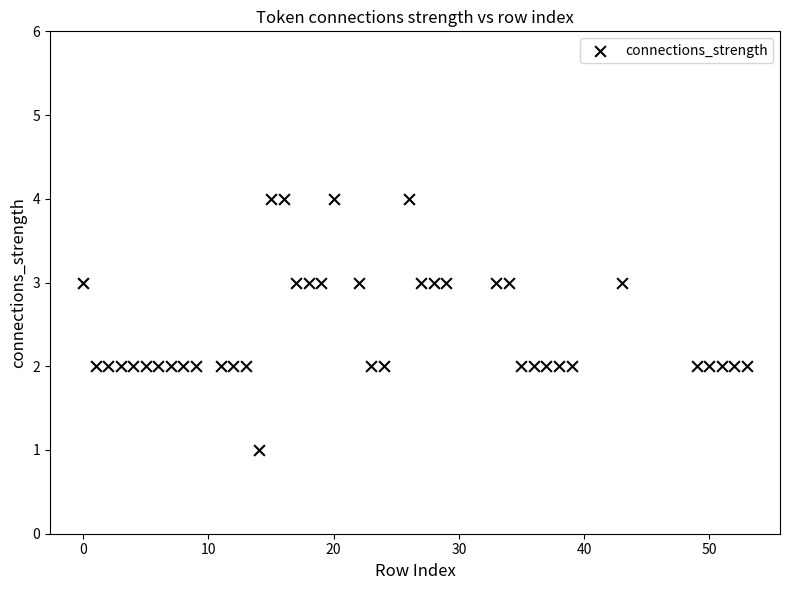

What is the range of X values (max minus min)?

53